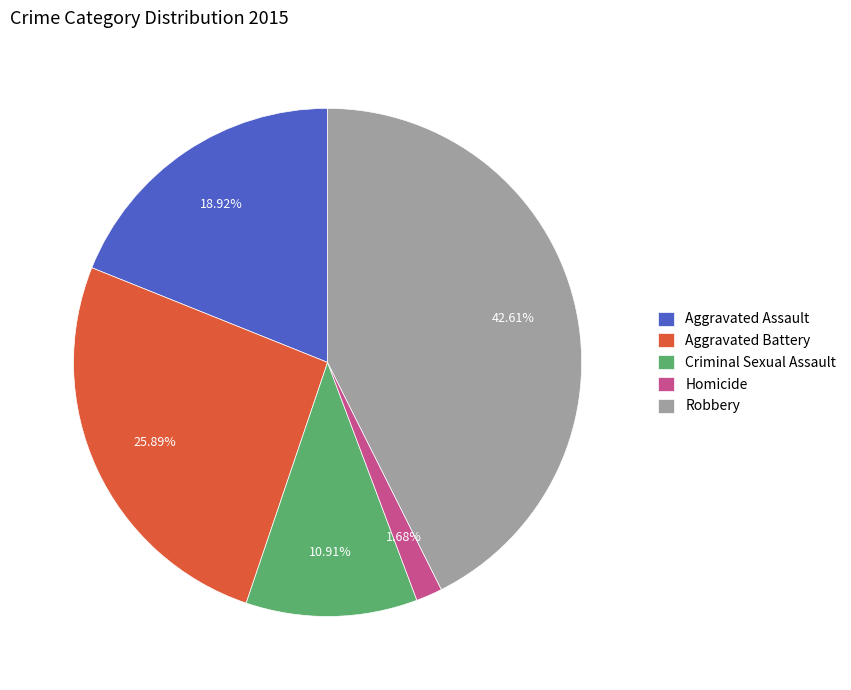

To the nearest percent, what is the average slice percentage?

20%